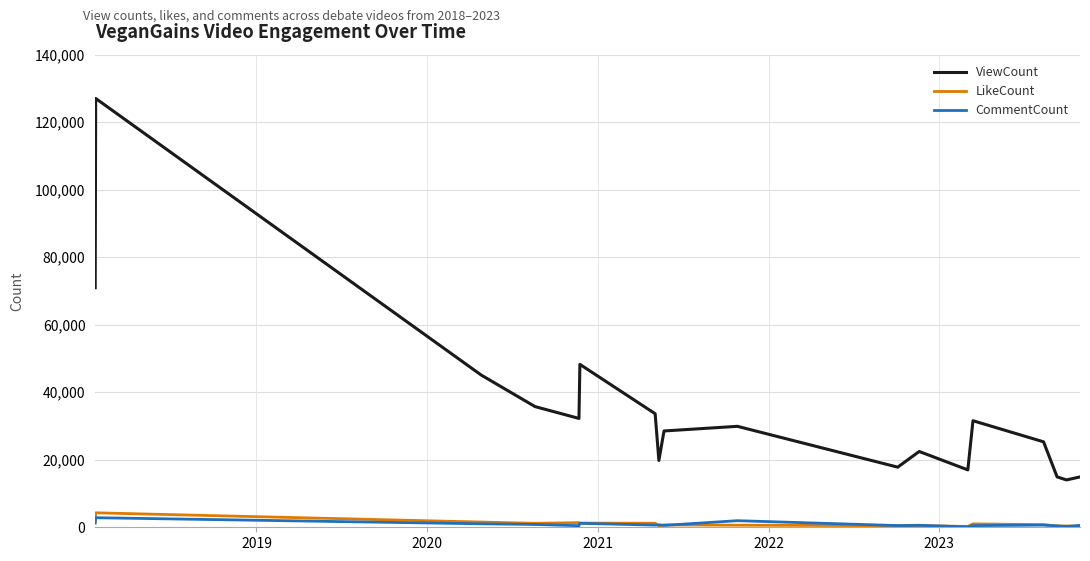

What is the highest value of the ViewCount series?

127035